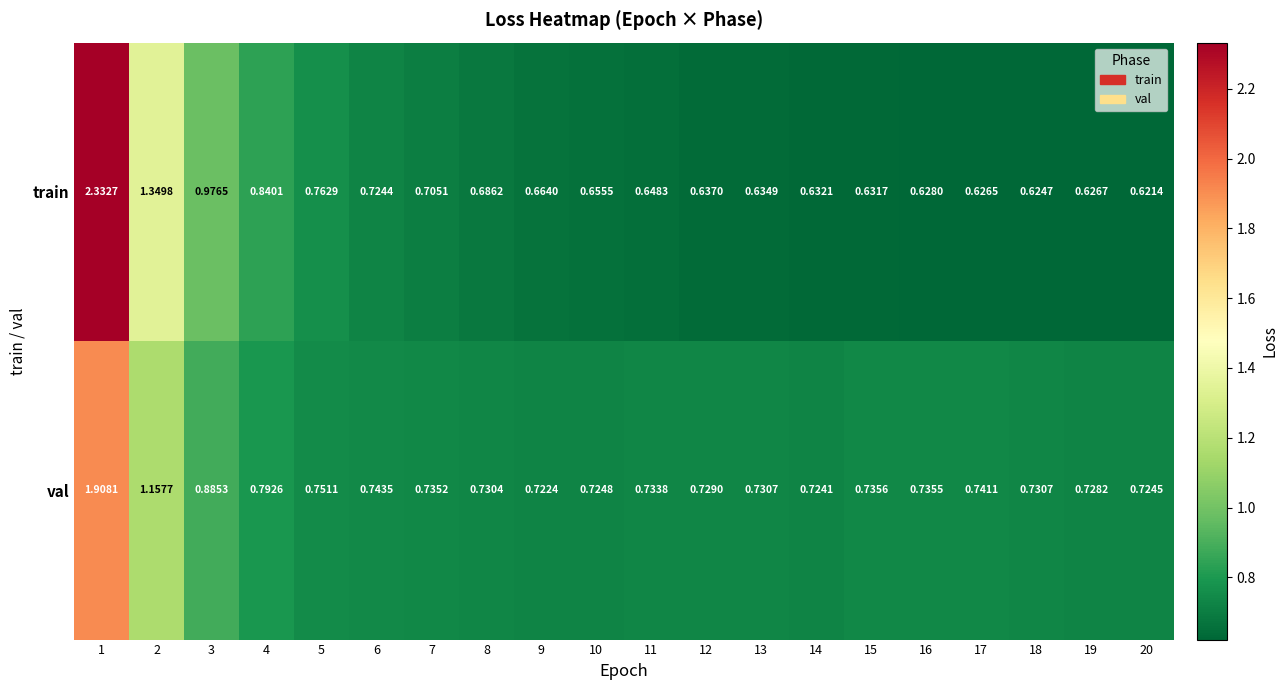

Which series has the widest spread of values?

train